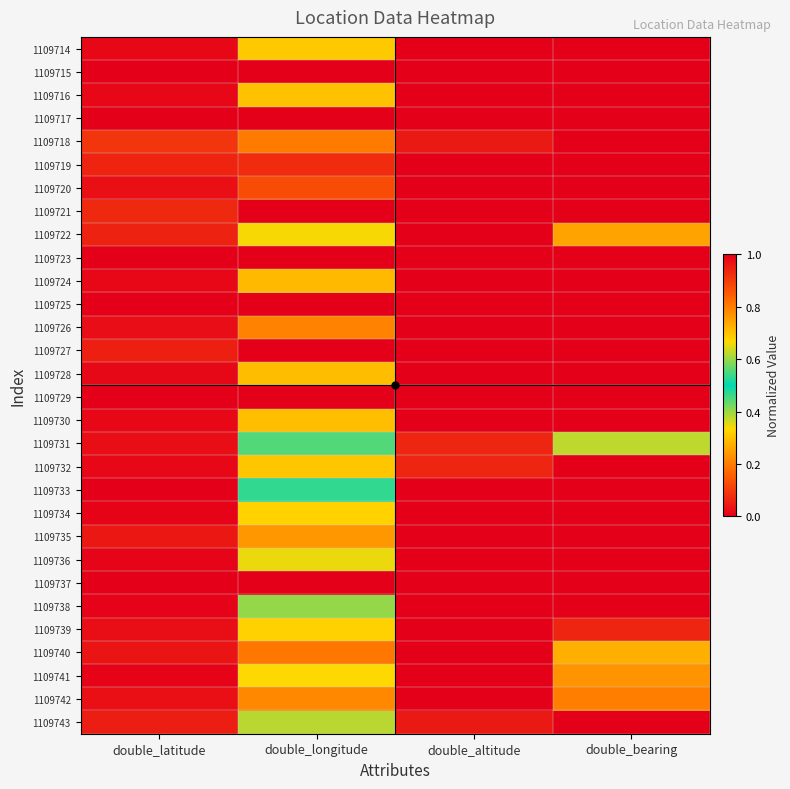

Between double_altitude and double_longitude, which is larger?

double_longitude